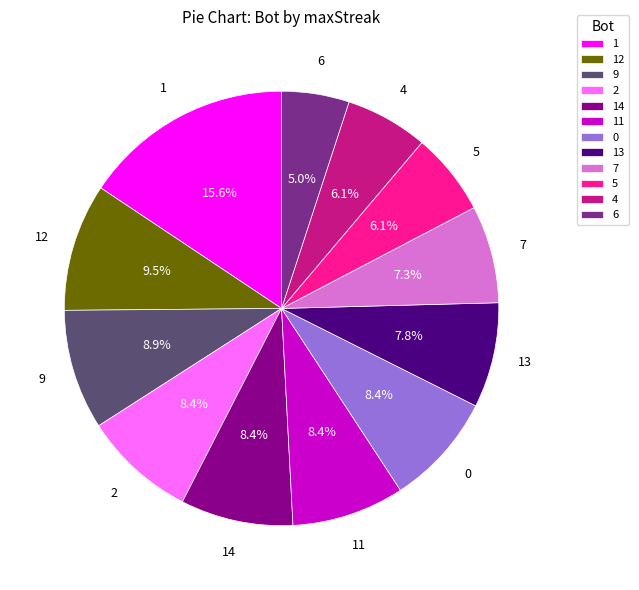

Between 14 and 7, which is larger?

14